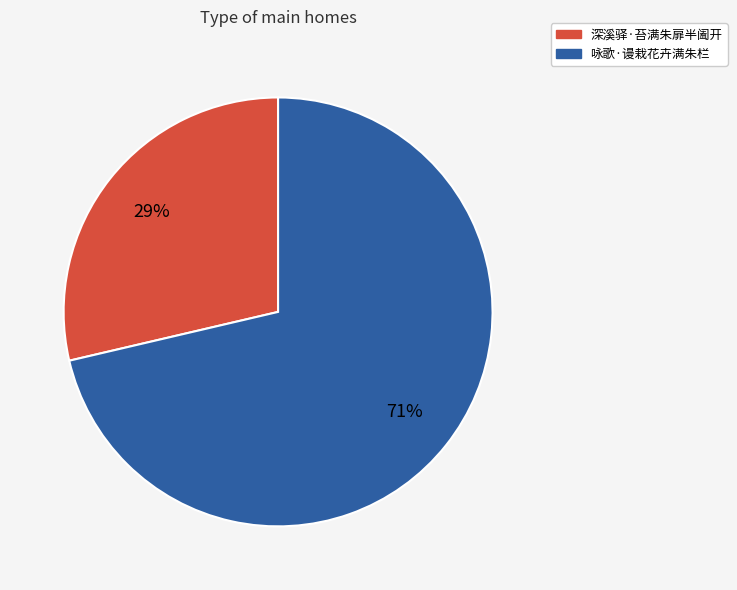

To the nearest percent, what is the combined percentage of 深溪驿·苔满朱扉半阖开 and 咏歌·谩栽花卉满朱栏?

100%